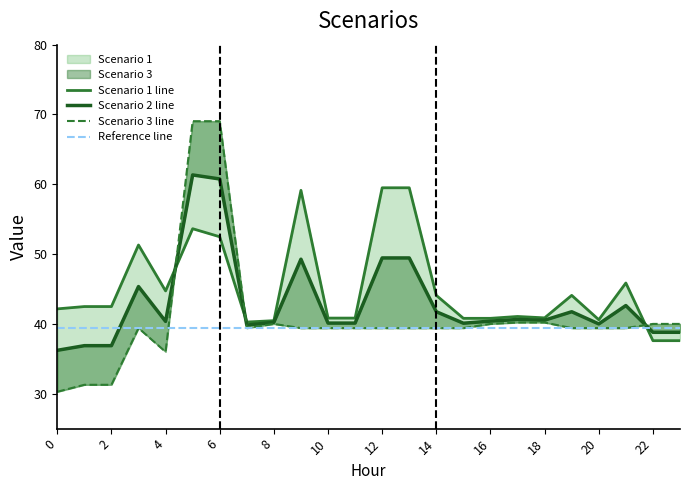

Which has a higher value, 23 or 18?

18